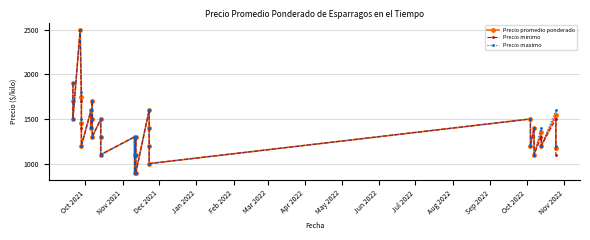

True or false: Precio maximo has a value of 2170 at 15.

False